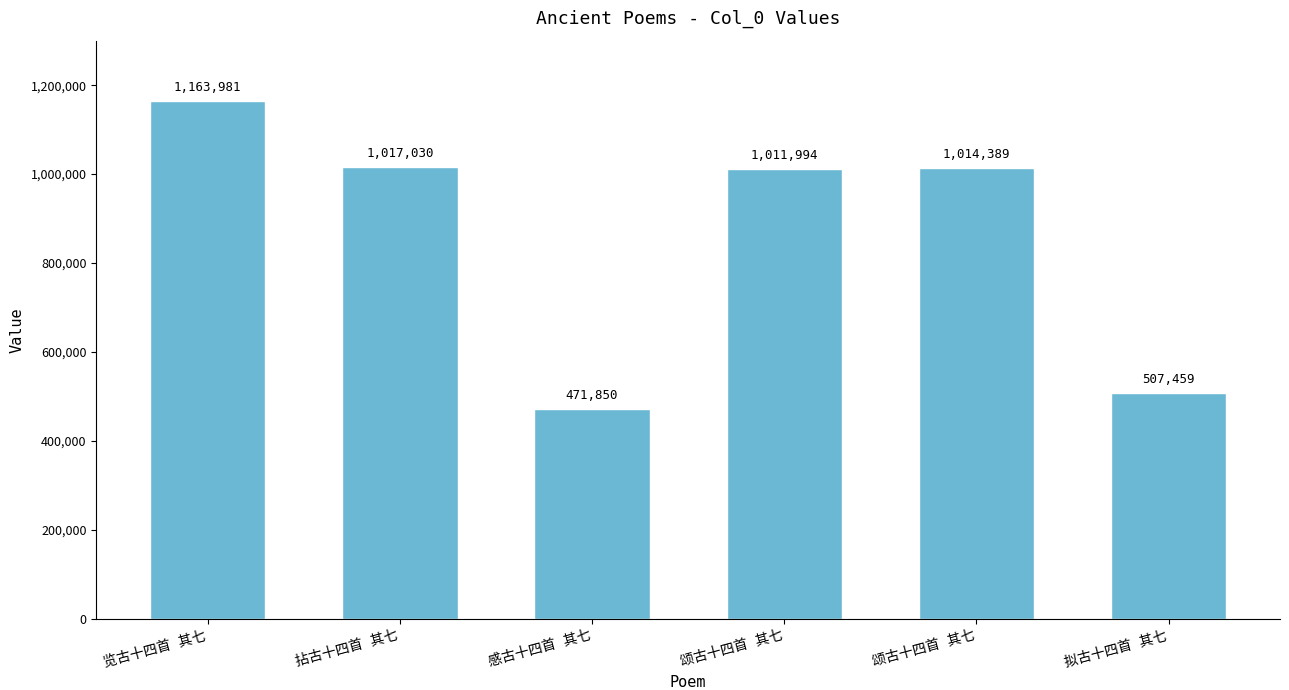

Does the chart contain any negative values?

No